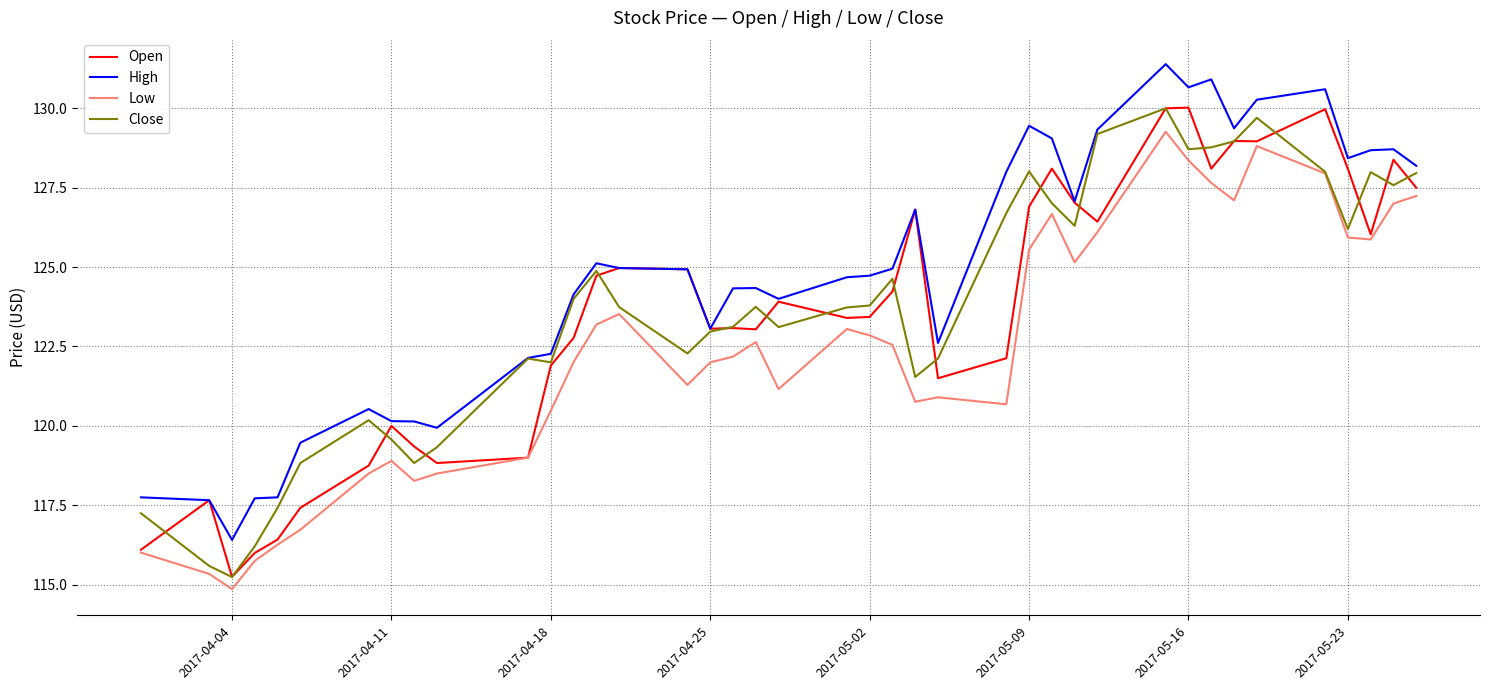

What is the smallest value displayed?

114.9